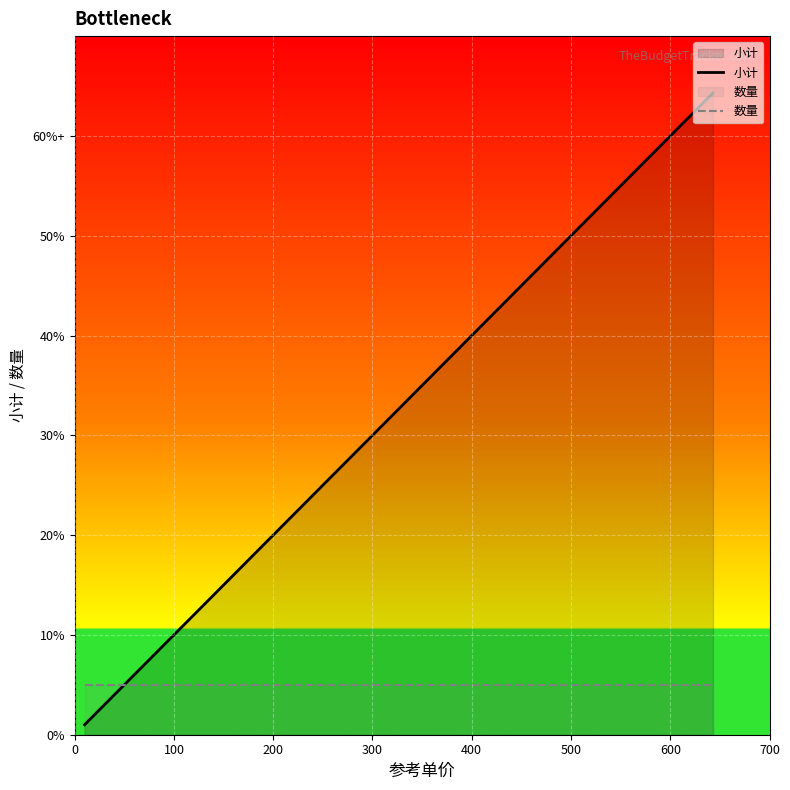

At how many categories does at least one series exceed 618?

1